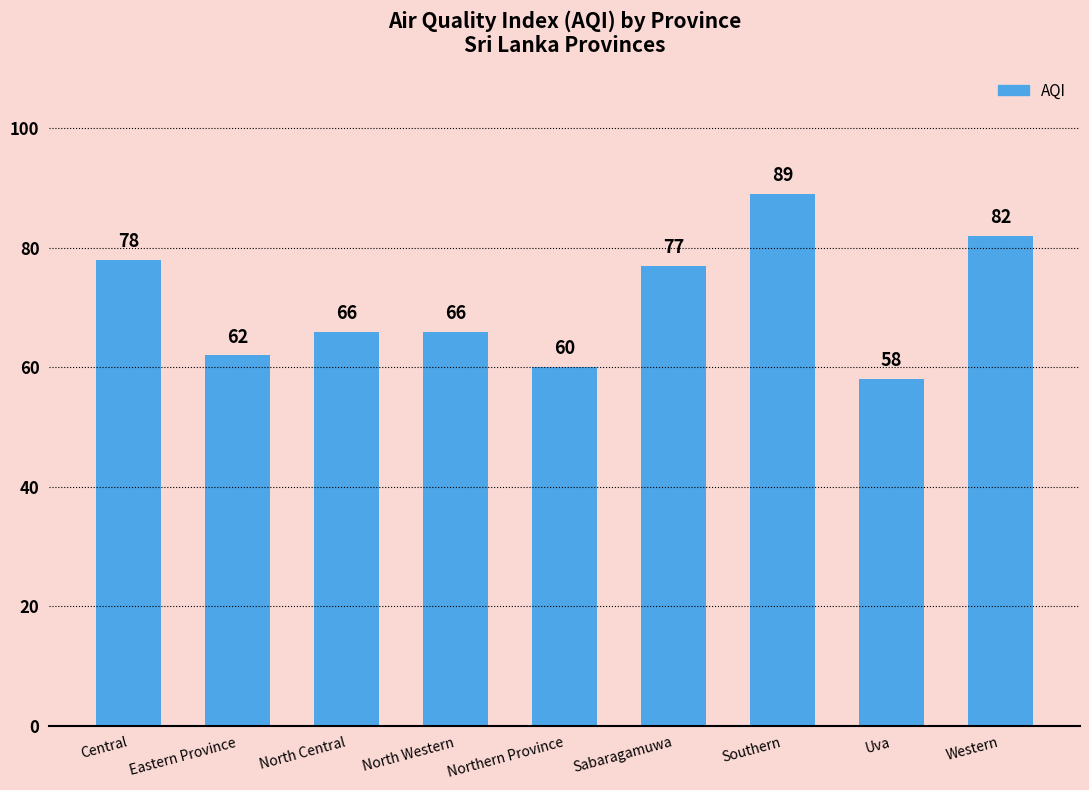

Reading right to left, transcribe all the data shown in this chart.

Western=82	Uva=58	Southern=89	Sabaragamuwa=77	Northern Province=60	North Western=66	North Central=66	Eastern Province=62	Central=78